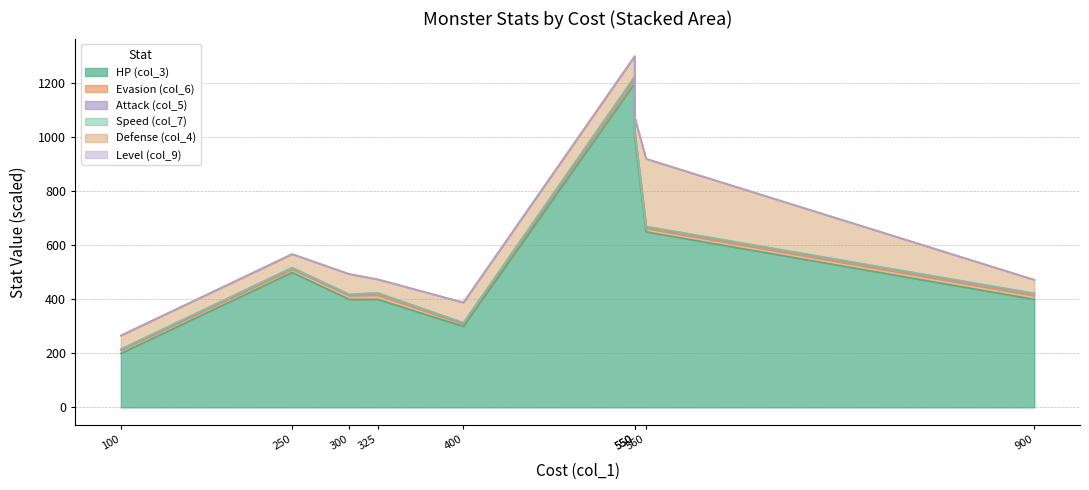

How many lines are shown in the chart?

6